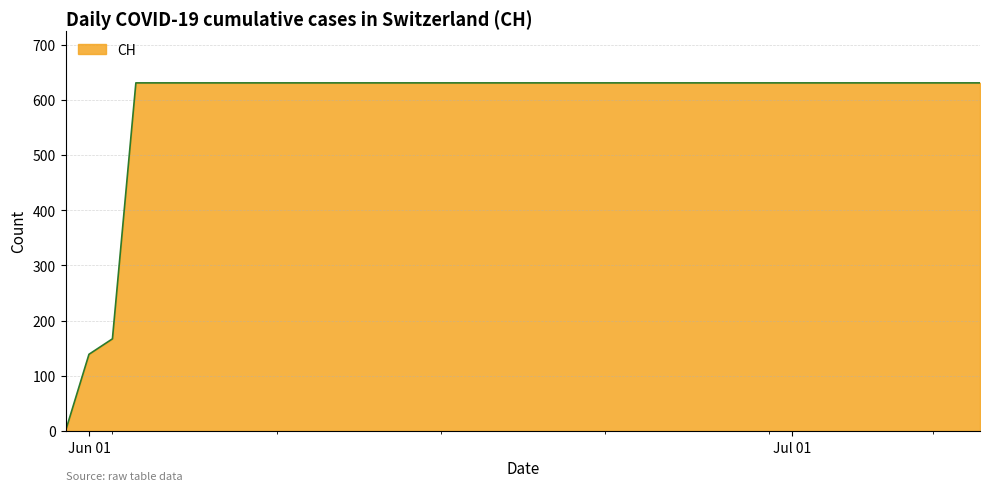

Reading left to right, extract all data points from this chart.

0	139	167	631	631	631	631	631	631	631	631	631	631	631	631	631	631	631	631	631	631	631	631	631	631	631	631	631	631	631	631	631	631	631	631	631	631	631	631	631